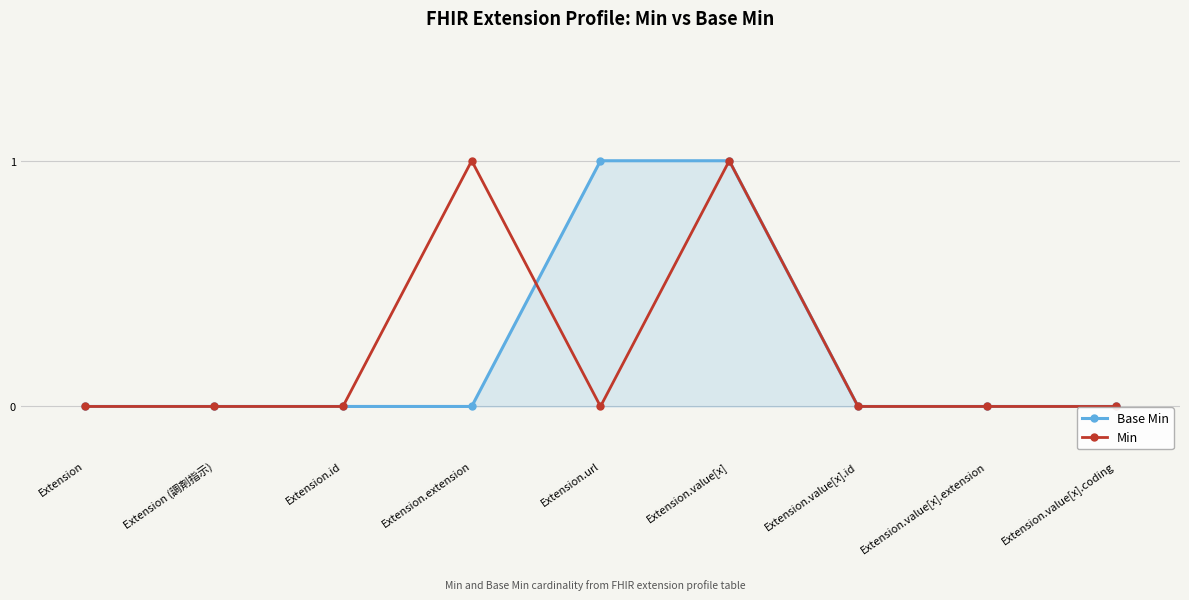

What position from the right is Extension.value[x].extension?

2